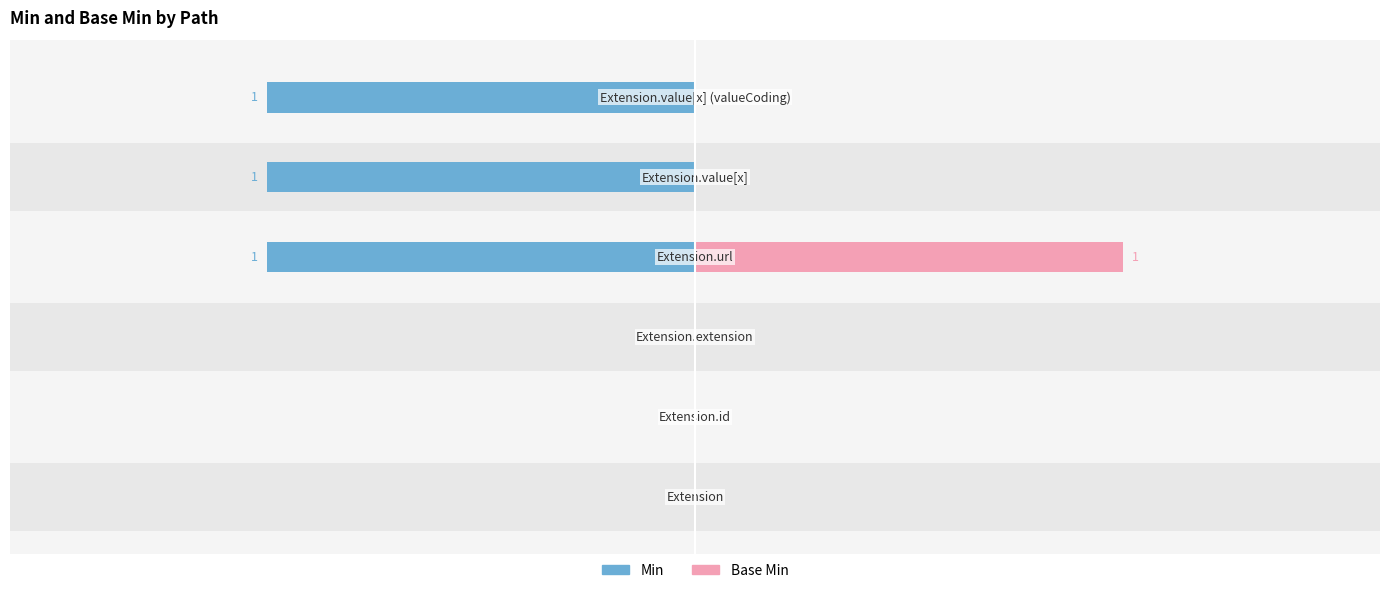

Read the Min value at Extension.url.

1